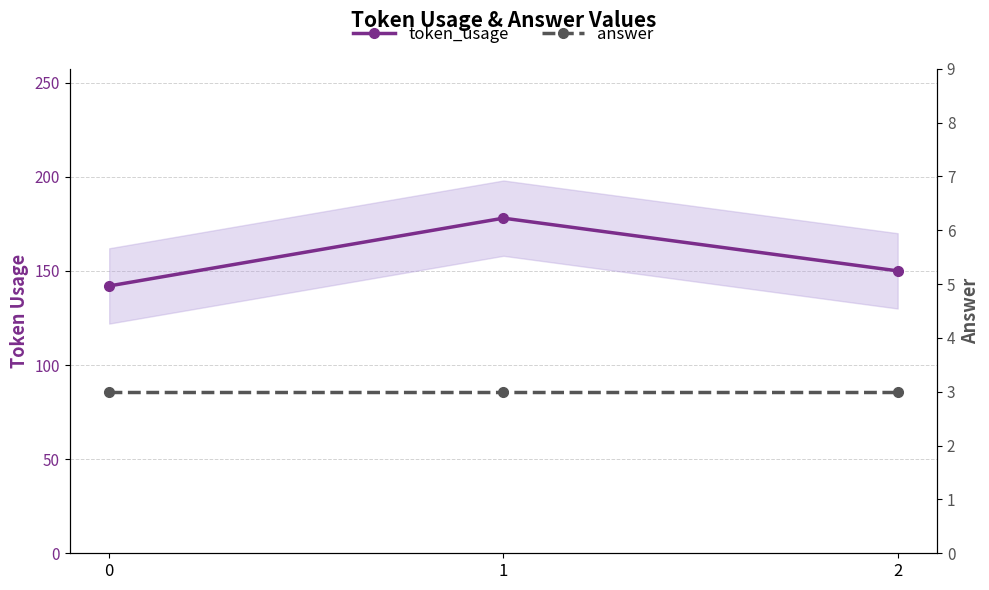

Rank the series by their maximum value, from lowest to highest.

answer, token_usage